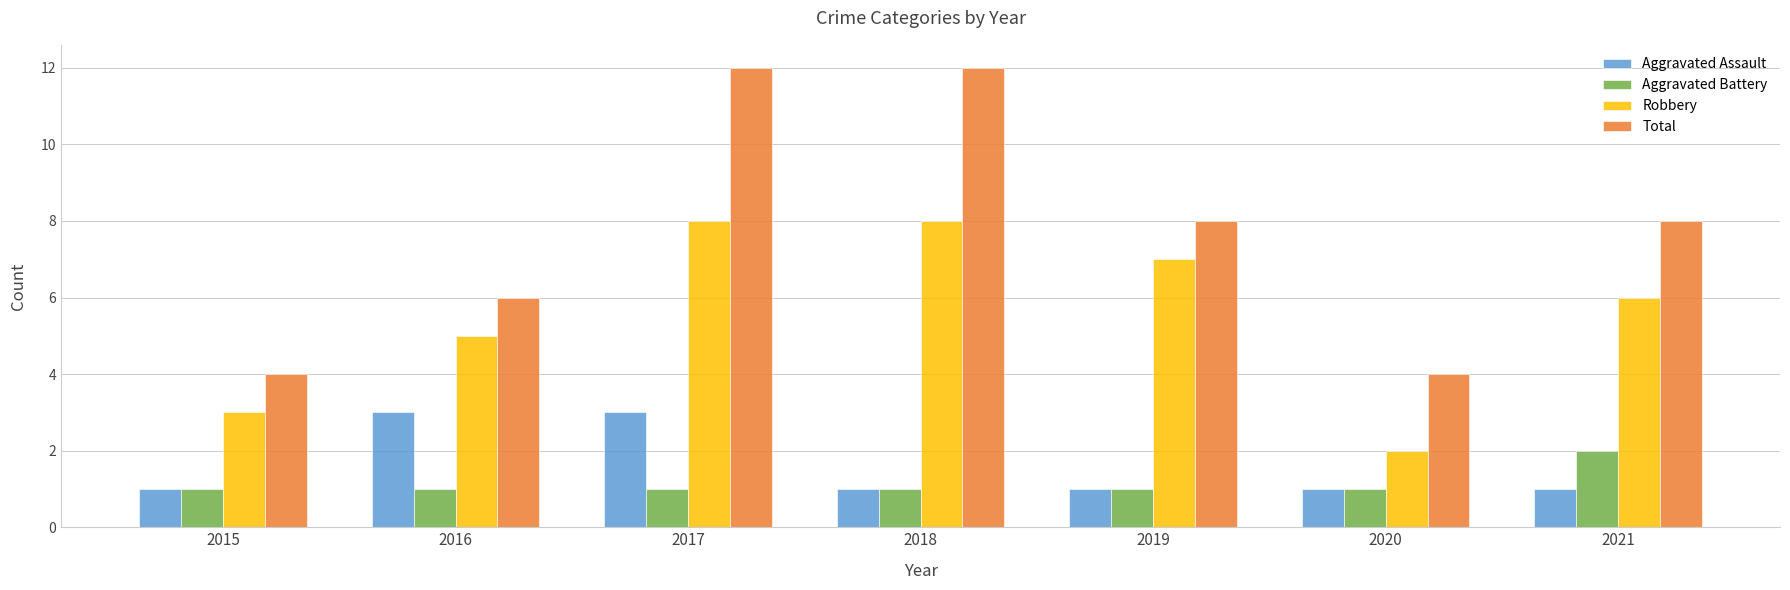

Count the Total values in the range 4 to 12.

7